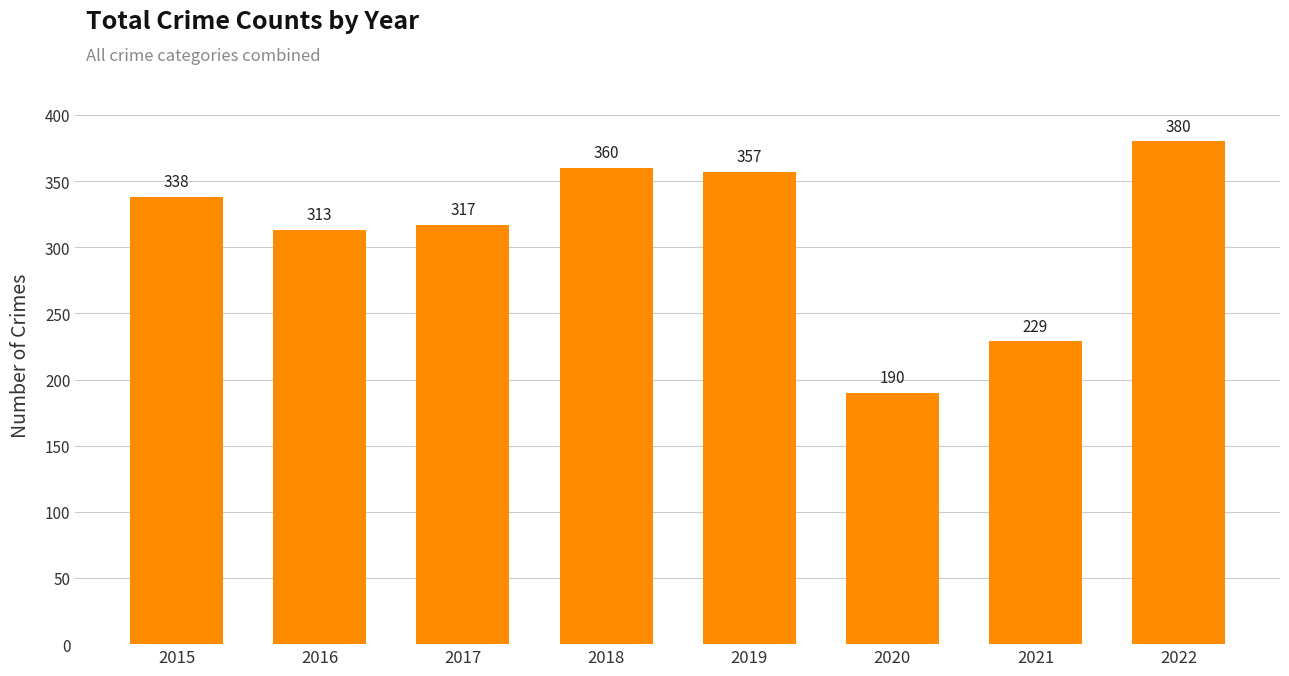

What is the sum of the values at 2017 and 2016?

630